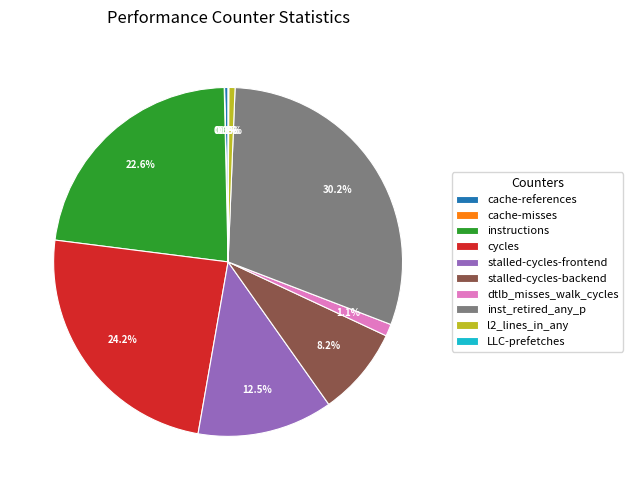

Does l2_lines_in_any account for over 50% of the chart?

No